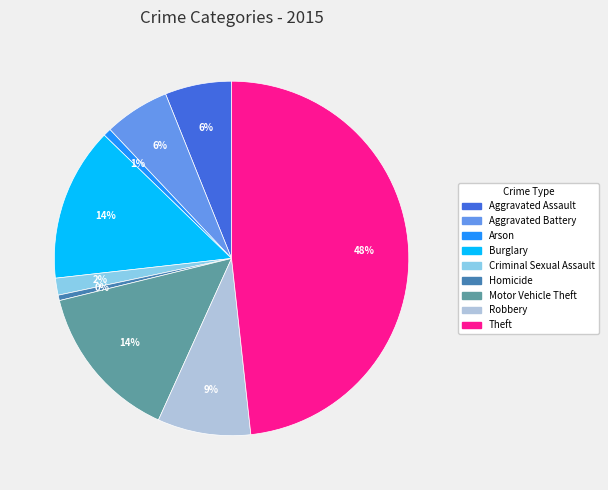

Is there a majority slice in this chart?

No